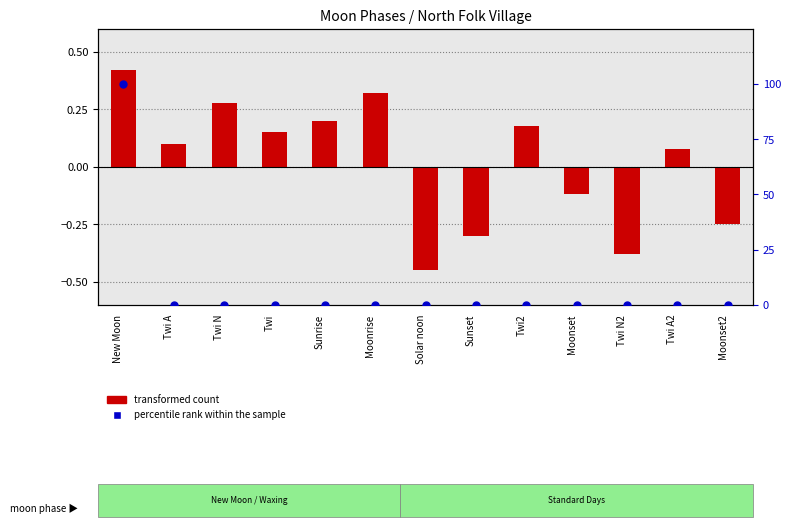

Which series reaches the maximum Y coordinate?

percentile rank within the sample